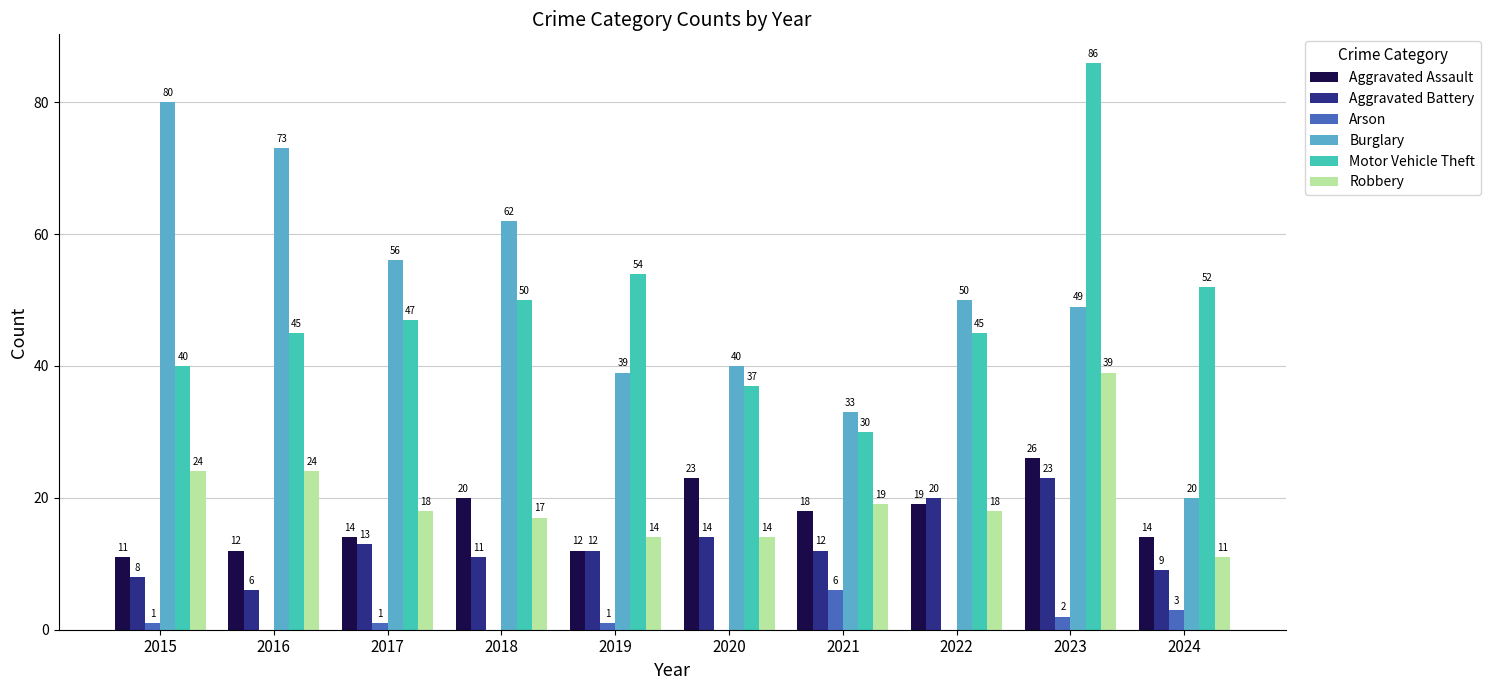

How many Arson values are between 0 and 2?

8